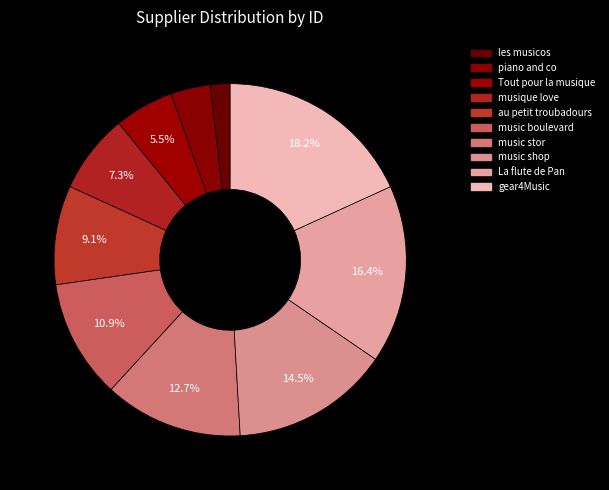

What is the smallest slice in the pie chart?

les musicos